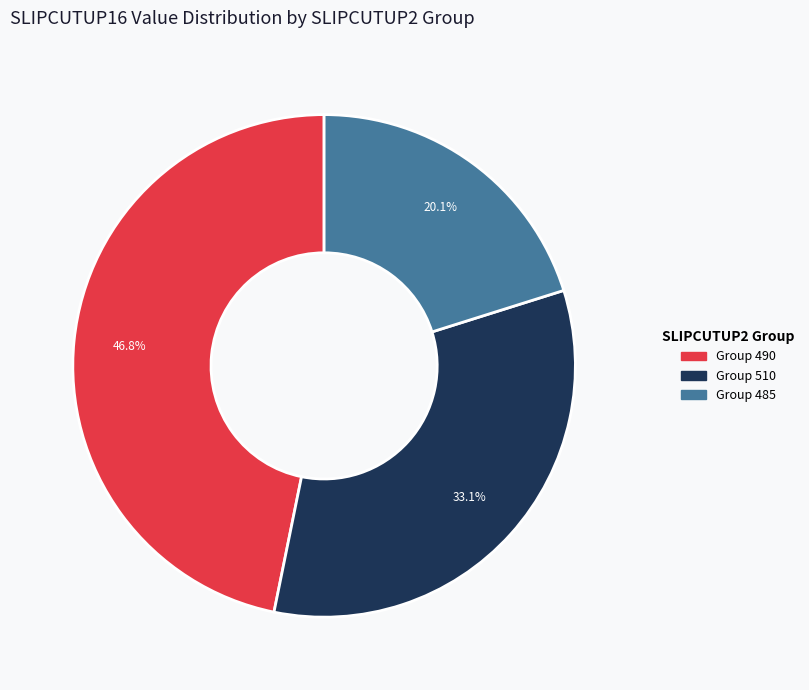

Is there any slice that represents more than half of the pie?

No